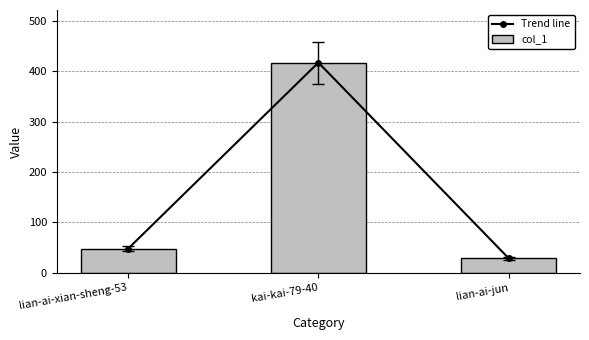

What is the minimum value shown in the chart?

29